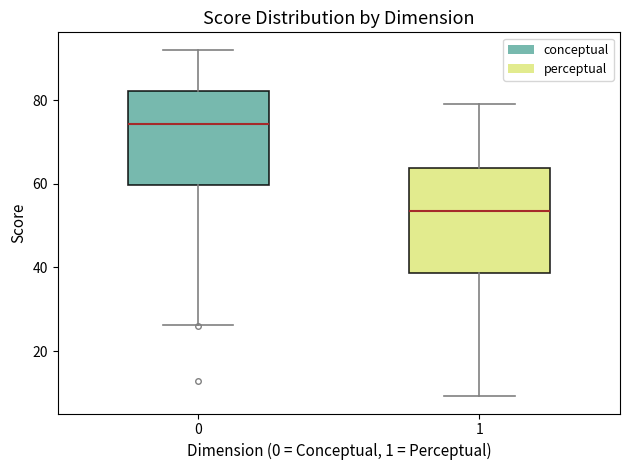

Comparing the boxes themselves (not the whiskers), which one is the tallest?

1